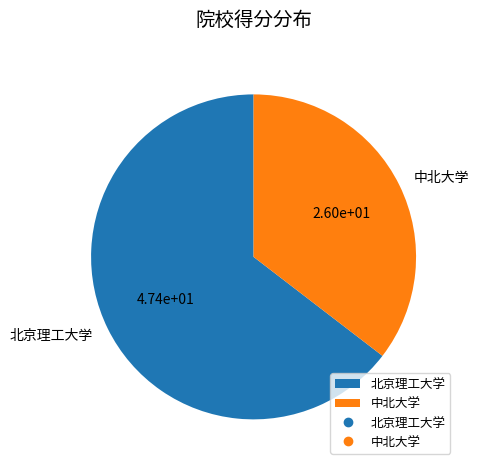

Is the sum of 北京理工大学 and 中北大学 greater than half?

Yes